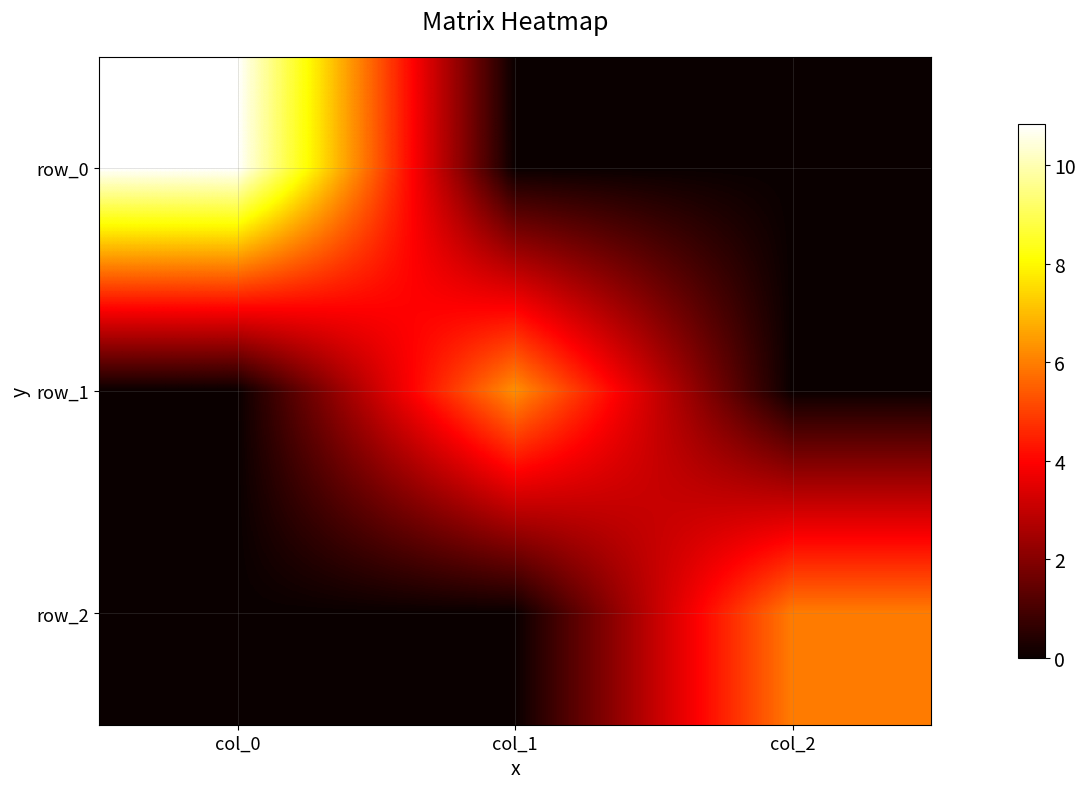

Reading left to right, list all the values displayed in this chart.

row_0: 10.8	0.0	0.0
row_1: 0.0	6.3	0.0
row_2: 0.0	0.0	6.0